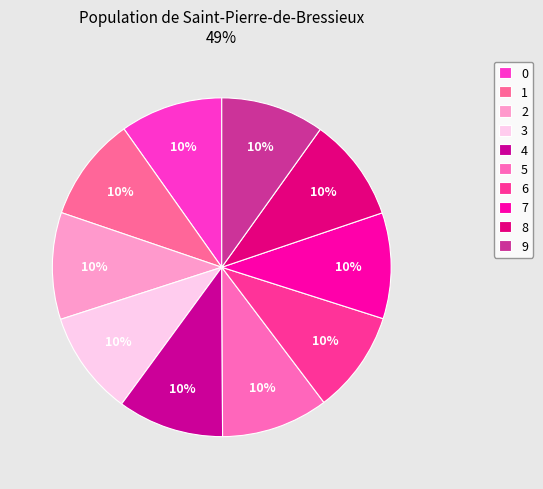

Which category has the biggest portion of the pie?

5